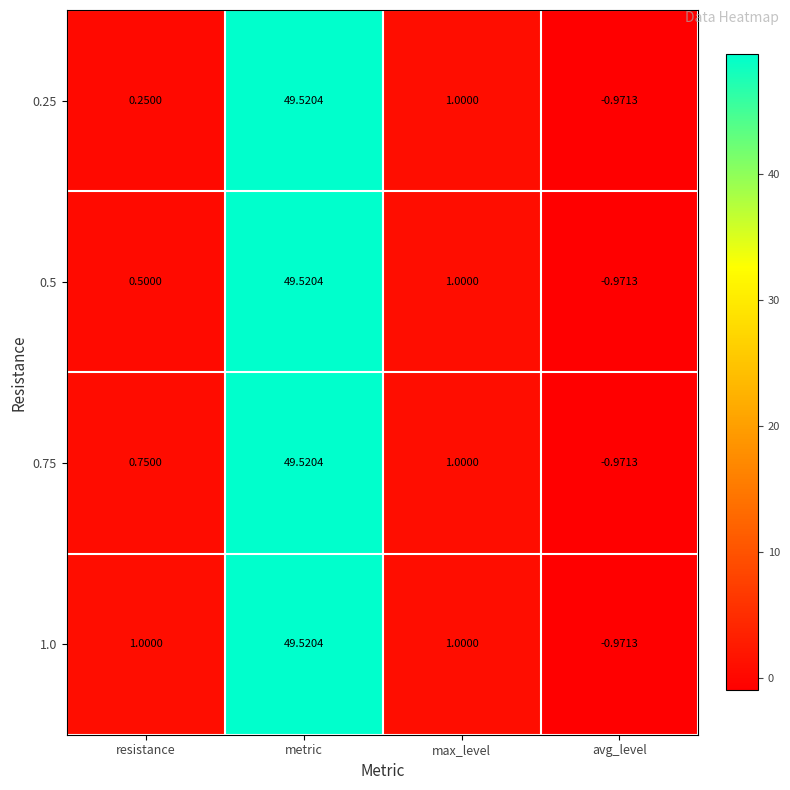

Is the value of 0.5 at resistance greater than the value of 0.25 at metric?

No